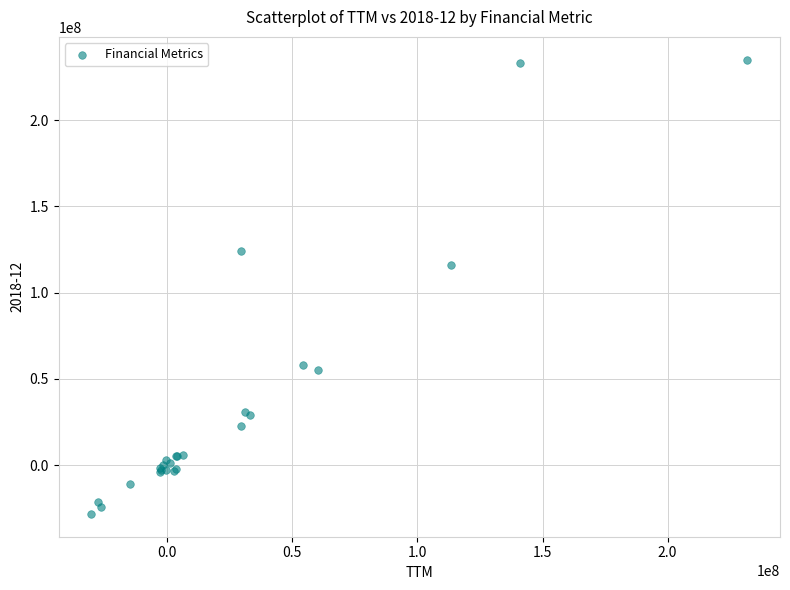

What Y value in the scatter plot is closest to 103422231?

116203084.3